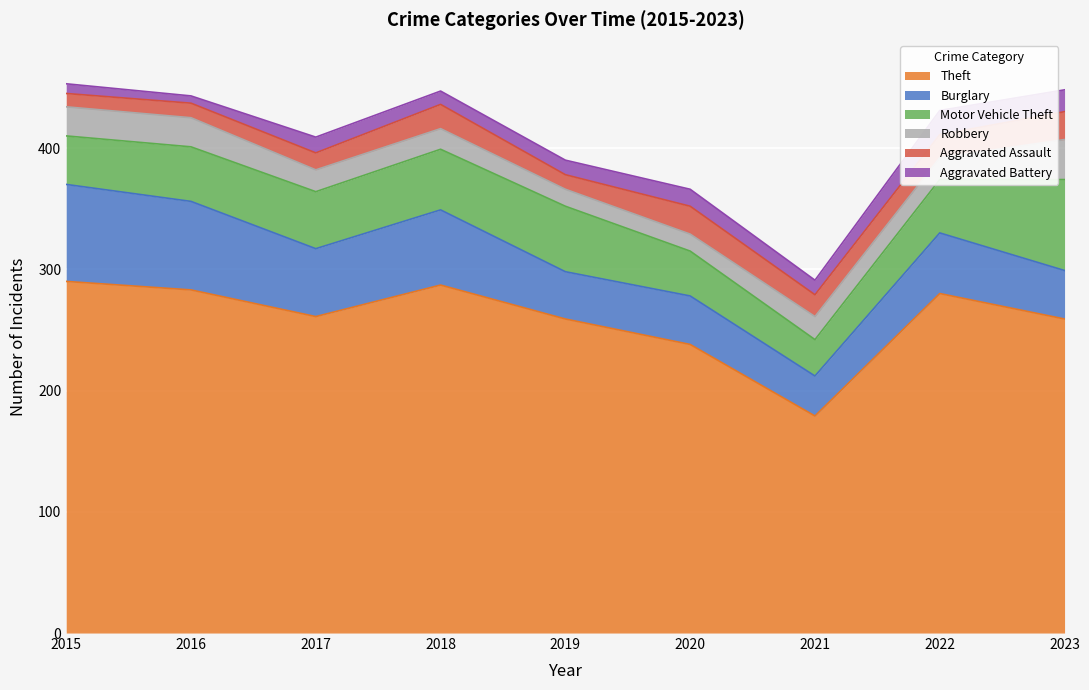

At which category does Aggravated Battery reach its first local peak?

2017